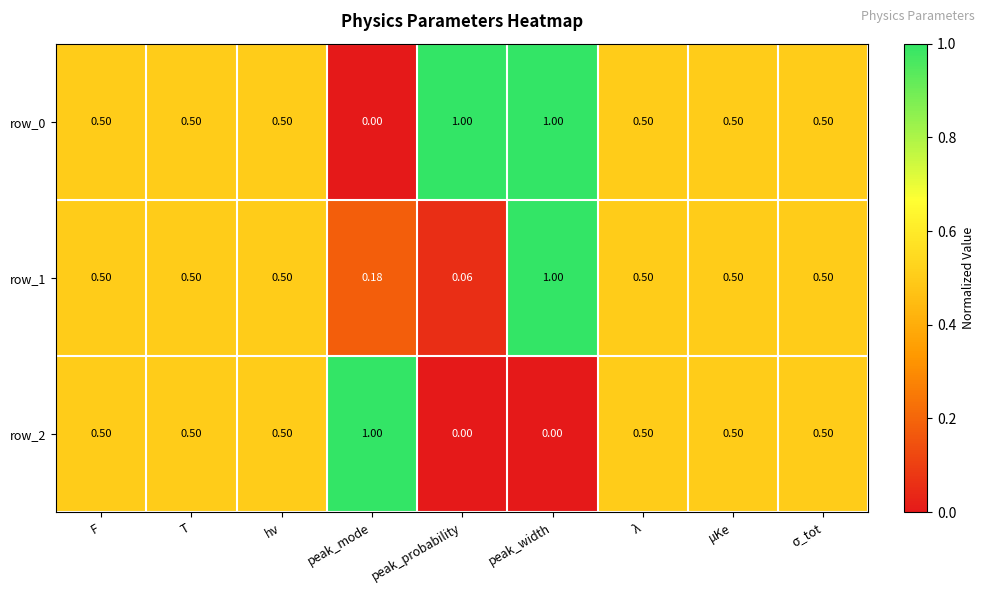

At which category is the sum across all series the highest?

peak_width